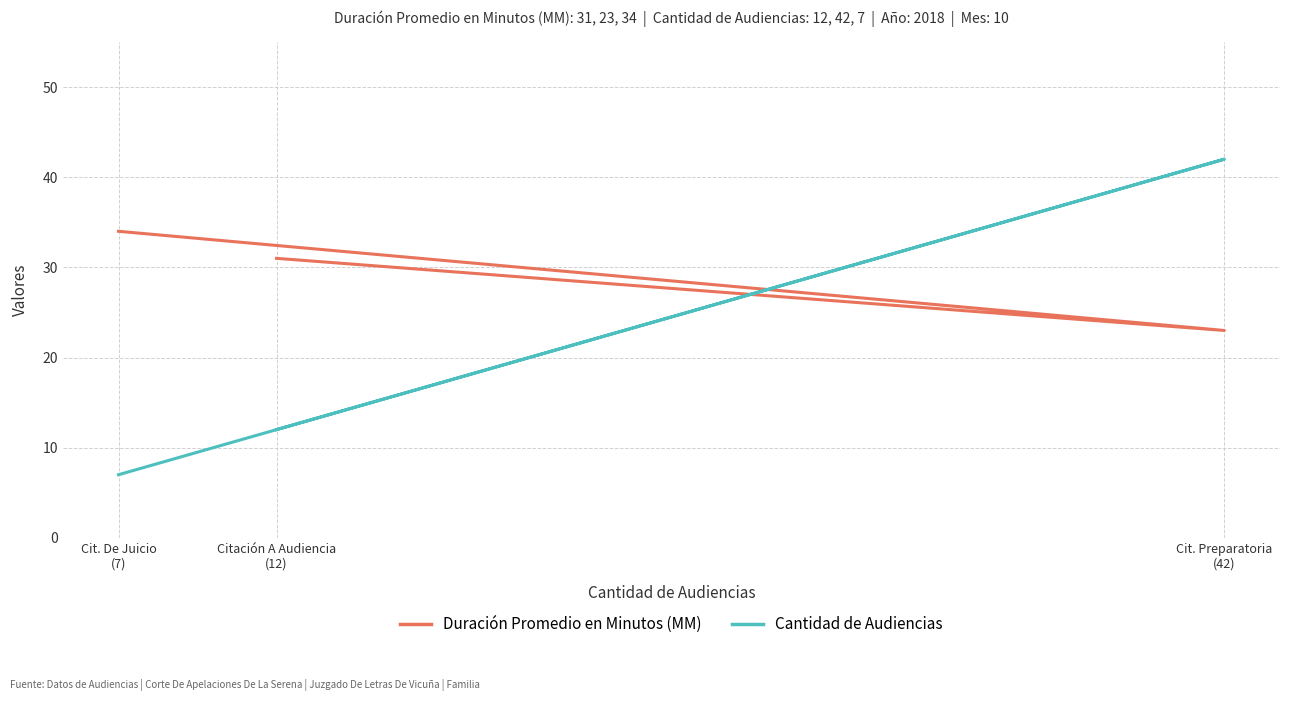

At how many categories does at least one series exceed 28?

3